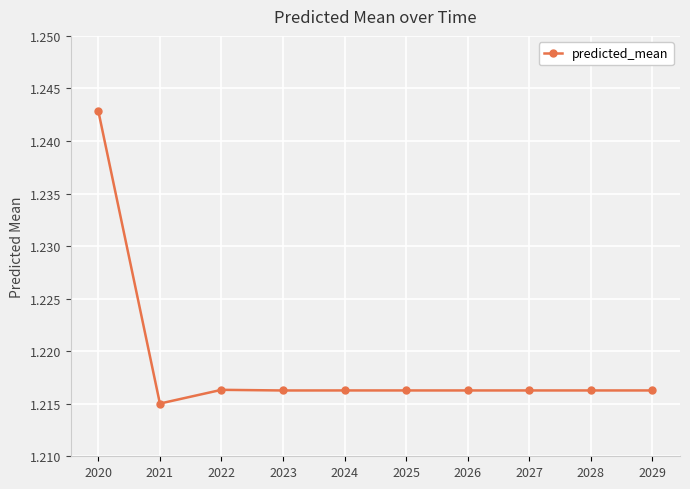

Count the values in the range 1 to 2.

10